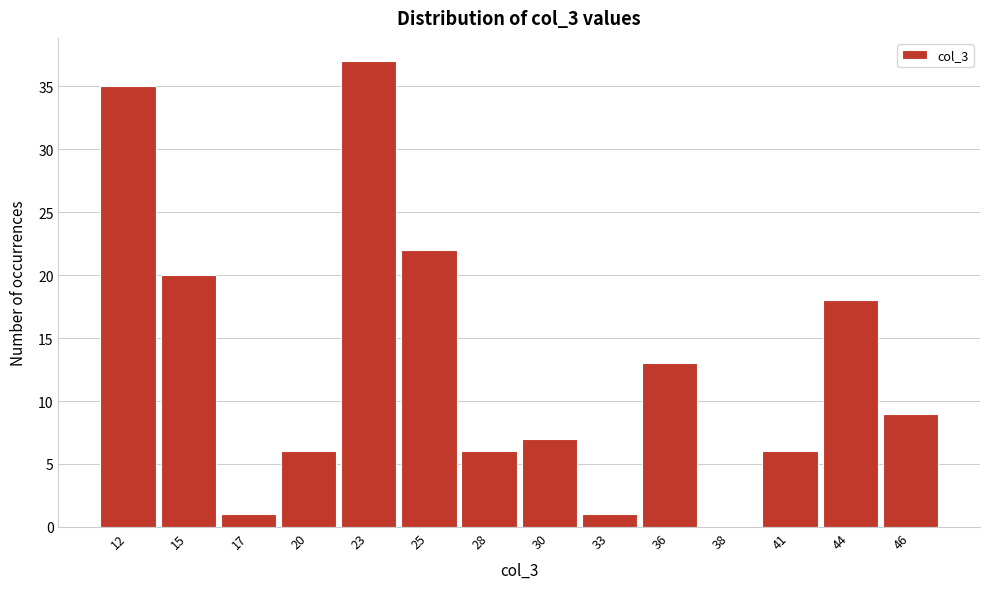

Reading left to right, transcribe all the data shown in this chart.

12=35	15=20	17=1	20=6	23=37	25=22	28=6	30=7	33=1	36=13	38=0	41=6	44=18	46=9